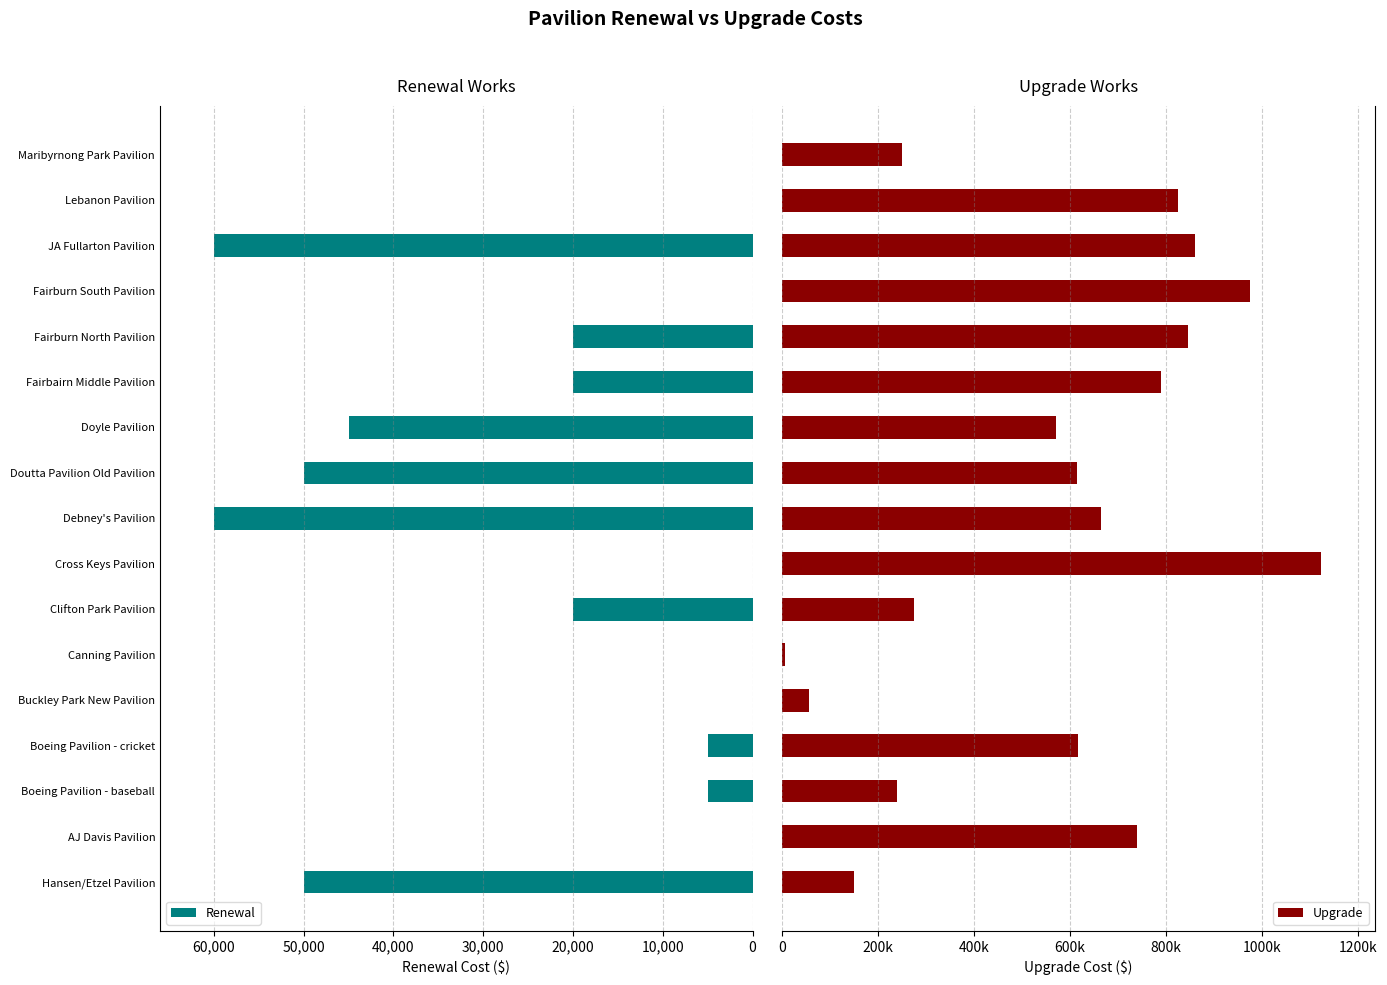

What is the total value across all series at 10?

615000